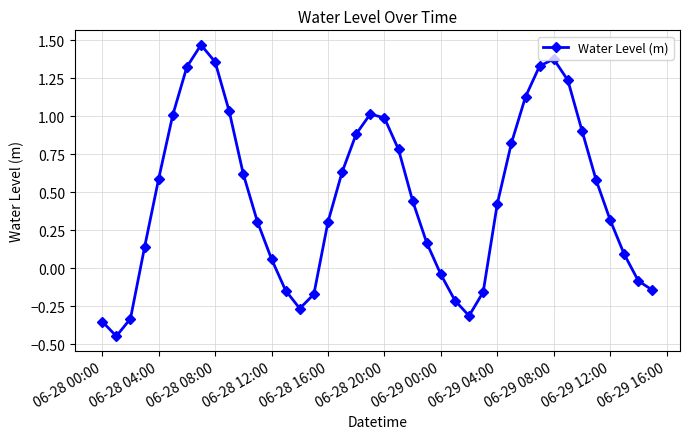

True or false: there are more than 1 points higher than both neighbors.

True